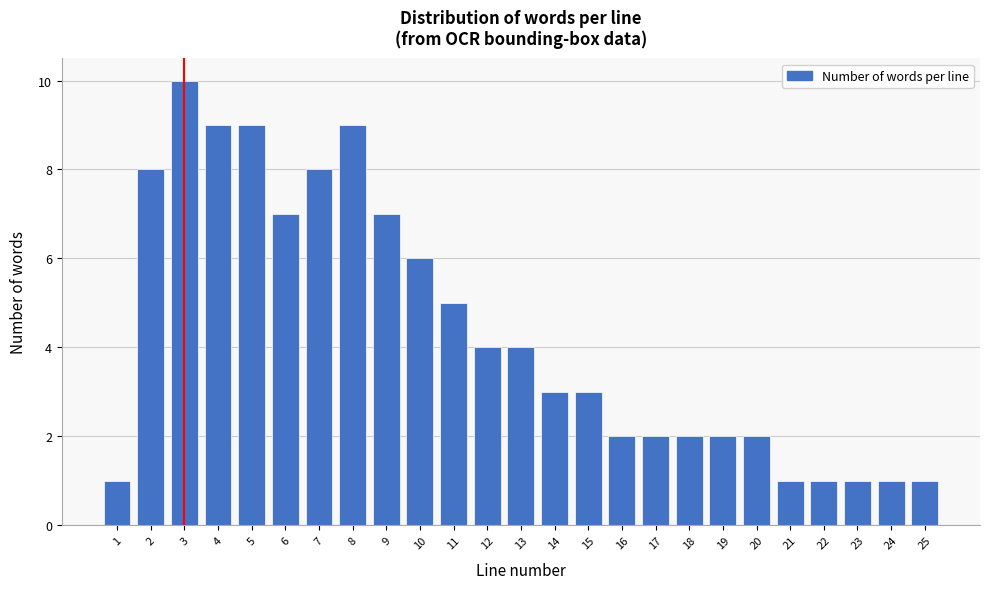

Reading left to right, list all the values displayed in this chart.

1=1	2=8	3=10	4=9	5=9	6=7	7=8	8=9	9=7	10=6	11=5	12=4	13=4	14=3	15=3	16=2	17=2	18=2	19=2	20=2	21=1	22=1	23=1	24=1	25=1